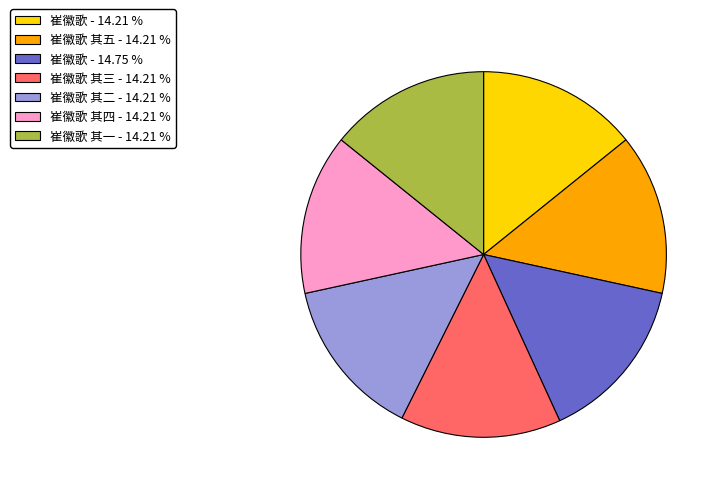

Does 崔徽歌 其四 - 14.21 % account for over 50% of the chart?

No